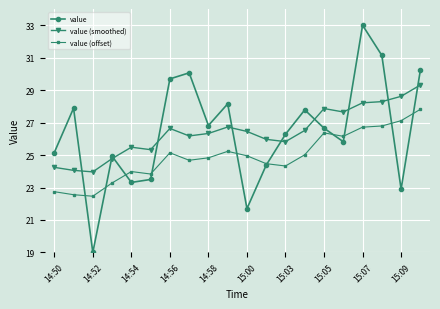

Which series has the widest spread of values?

value